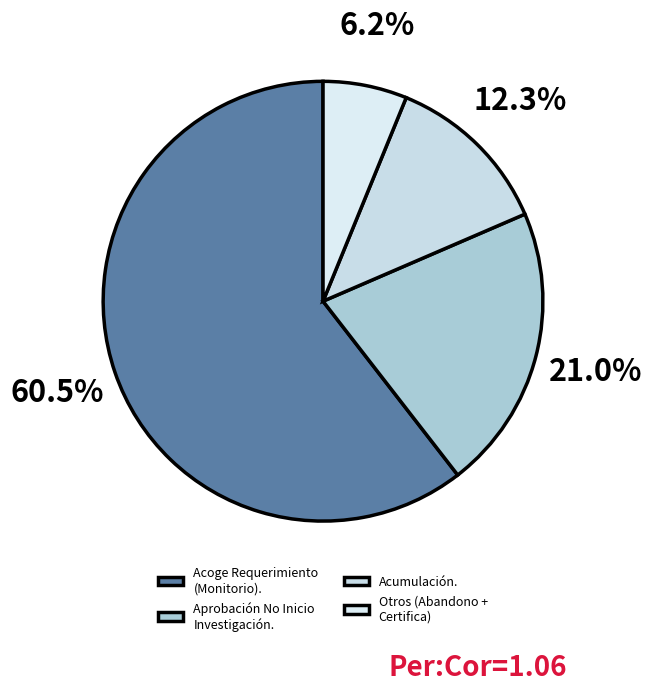

Is it true that Acumulación. is 1% of the pie?

False